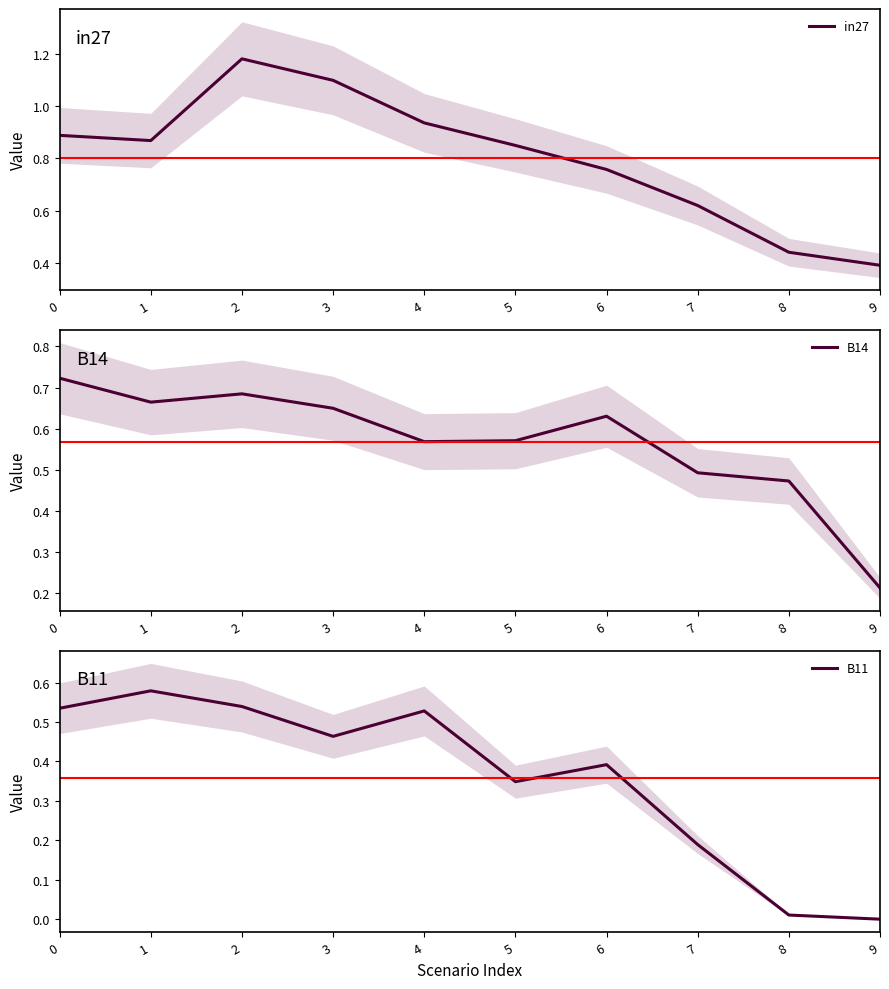

Reading left to right, what are all the values shown in this chart?

in27: 0.9	0.9	1.2	1.1	0.9	0.8	0.8	0.6	0.4	0.4
B14: 0.7	0.7	0.7	0.6	0.6	0.6	0.6	0.5	0.5	0.2
B11: 0.5	0.6	0.5	0.5	0.5	0.3	0.4	0.2	0.0	0.0